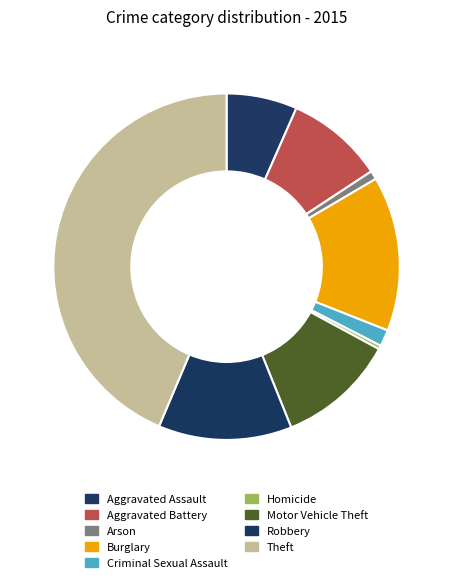

Rank the categories by value from lowest to highest.

Homicide, Arson, Criminal Sexual Assault, Aggravated Assault, Aggravated Battery, Motor Vehicle Theft, Robbery, Burglary, Theft